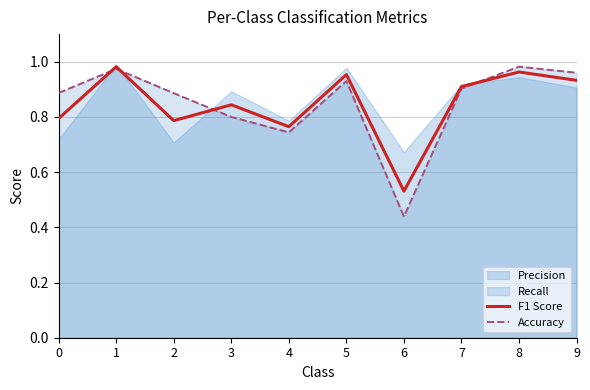

At which label does F1 Score reach its minimum?

6